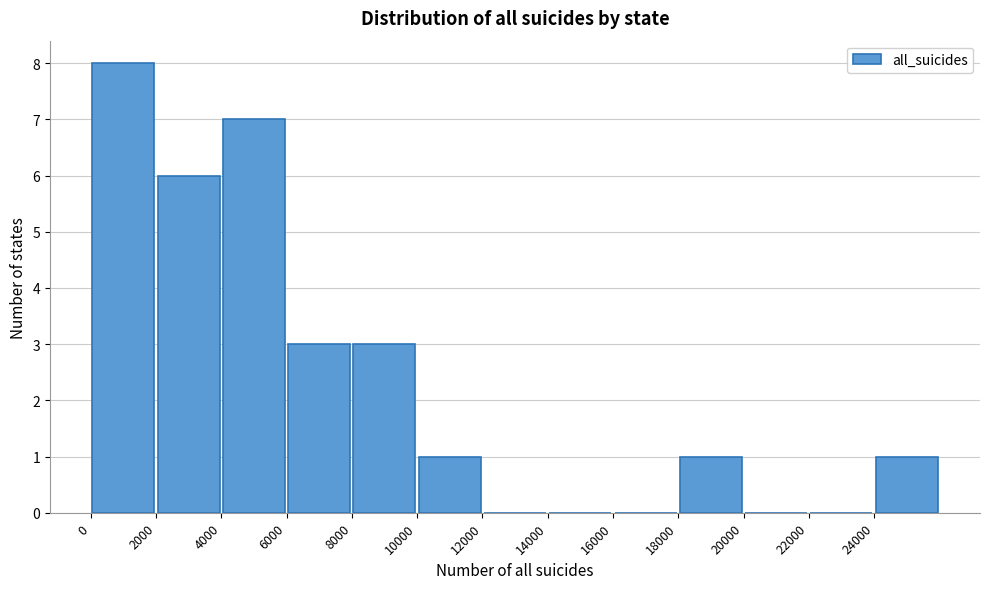

Reading left to right, transcribe this chart: for each bar, give the range it covers on the x-axis and its height. The values are not printed on the chart, so give them approximately, as read against the axis.

0 to 2000: 8
2000 to 4000: 6
4000 to 6000: 7
6000 to 8000: 3
8000 to 10000: 3
10000 to 12000: 1
12000 to 14000: 0
14000 to 16000: 0
16000 to 18000: 0
18000 to 20000: 1
20000 to 22000: 0
22000 to 24000: 0
24000 to 26000: 1